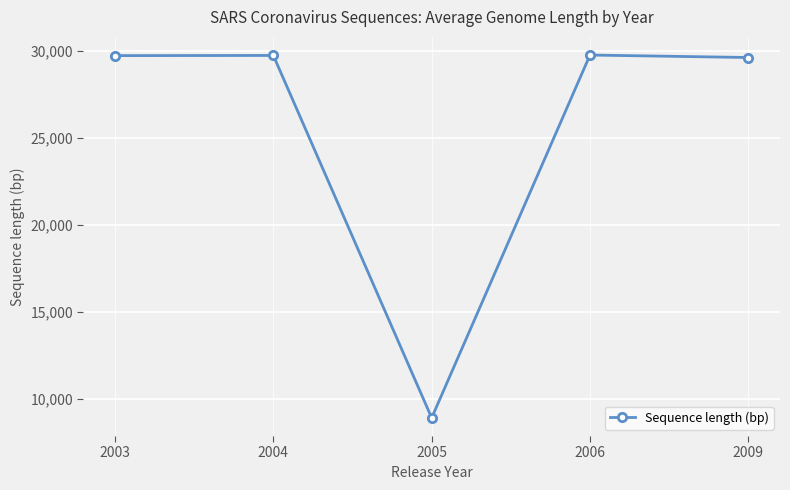

Which category has the lowest value across all series?

2005